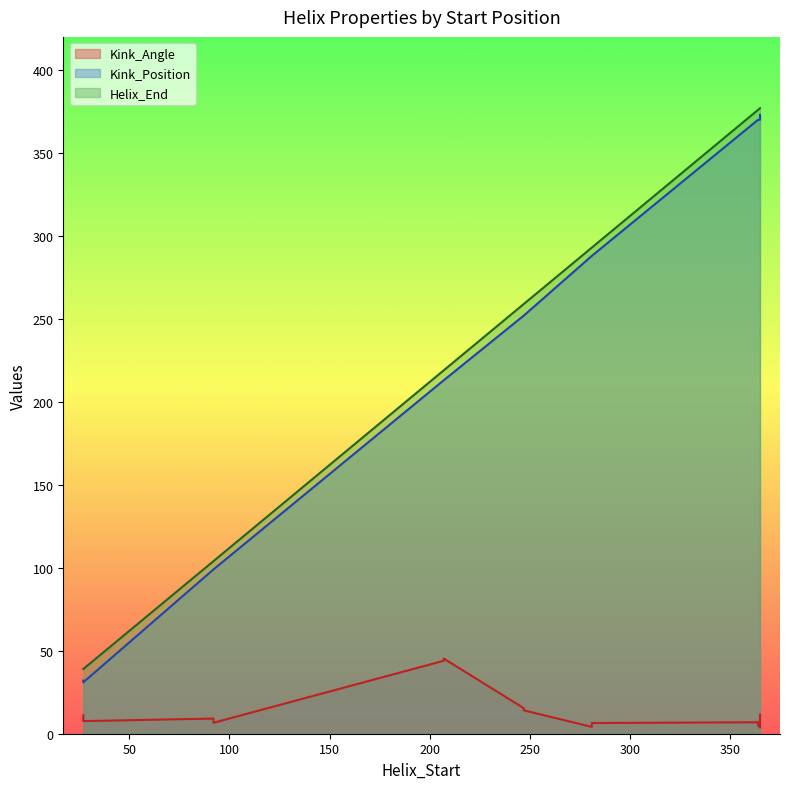

Which series has the largest total across all categories?

Helix_End